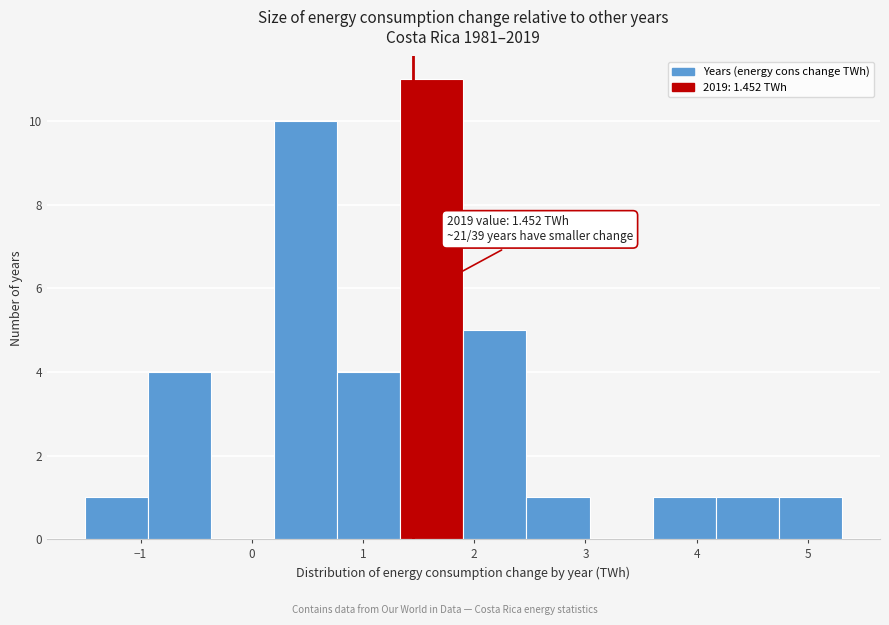

Which range on the x-axis has the tallest bar?

1.3 to 1.9